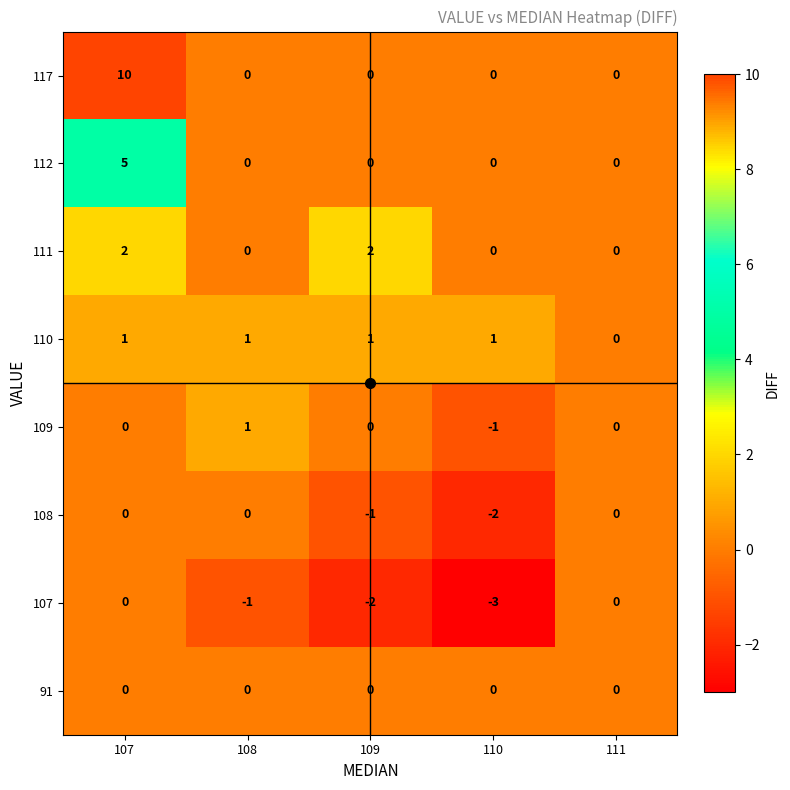

What is the approximate value of 117 at 107?

10